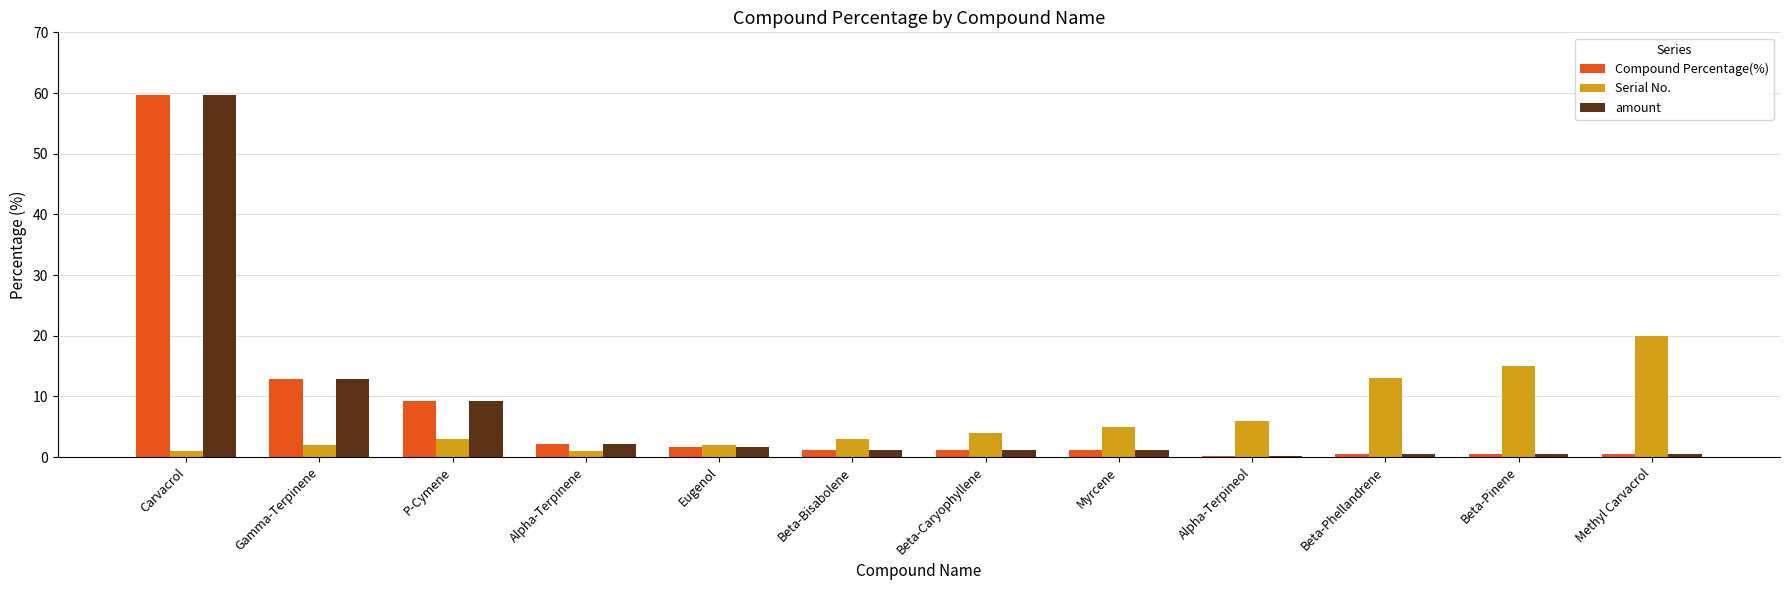

Which series changed the most between Alpha-Terpinene and Beta-Pinene?

Serial No.